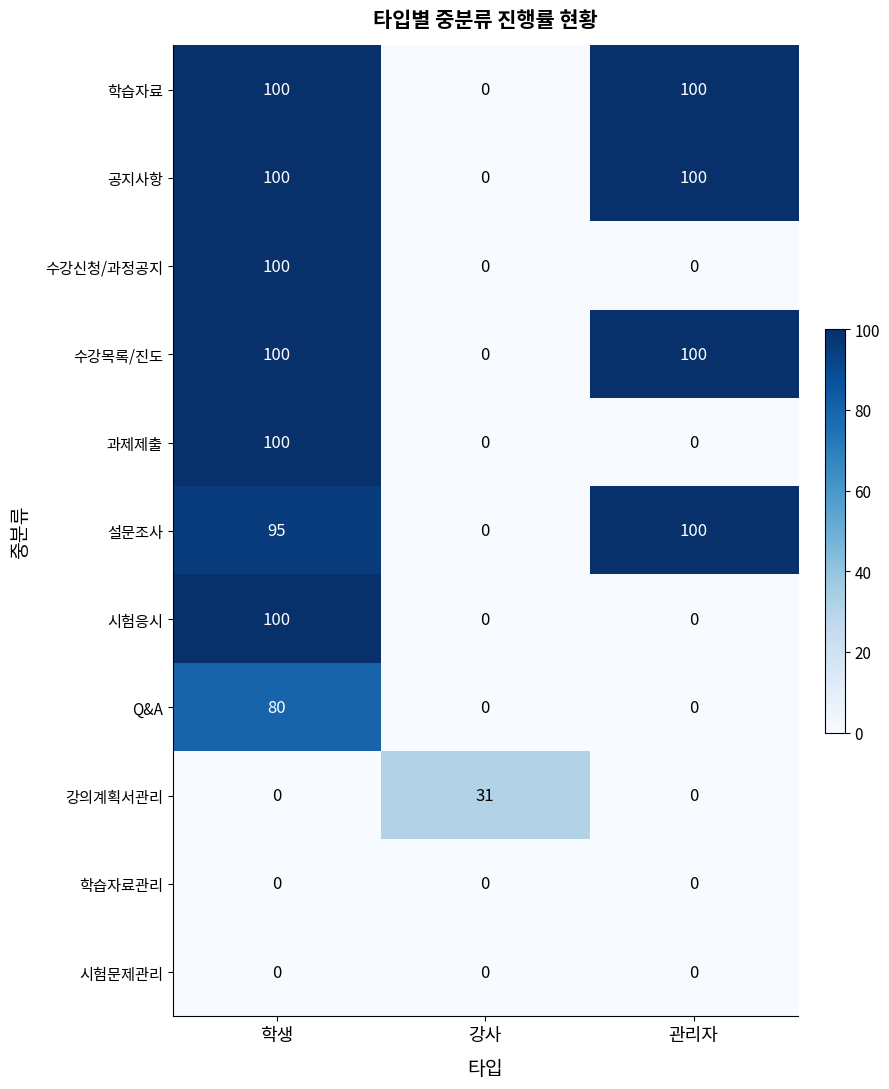

Is the value of 시험문제관리 at 강사 greater than the value of 설문조사 at 학생?

No